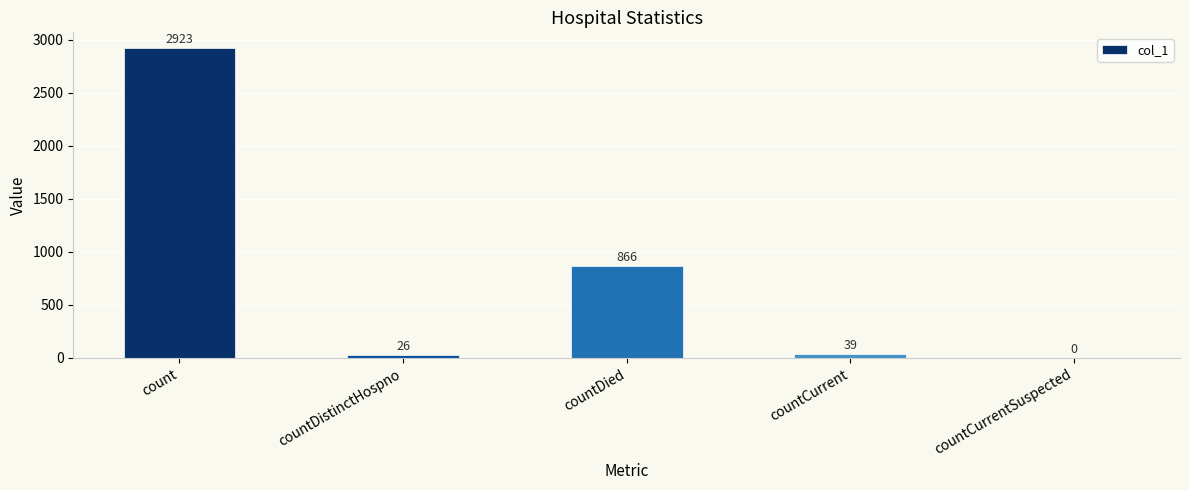

The chart shows a value of 0 at countCurrentSuspected. True or false?

True